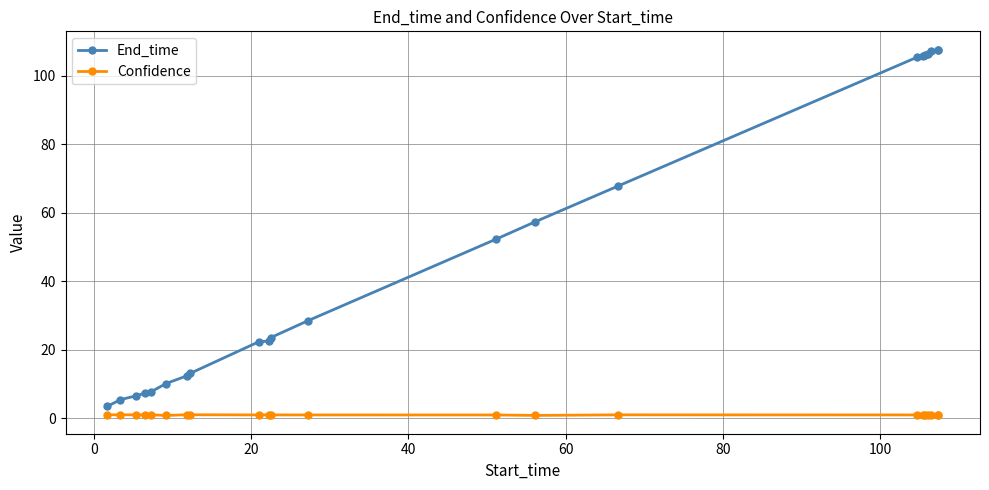

Which series has the widest spread of values?

End_time